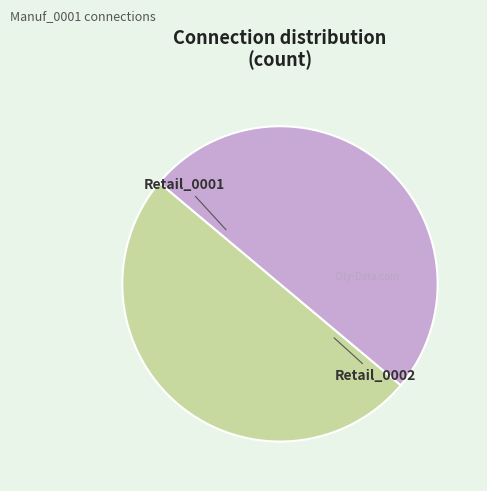

Do Retail_0001 and Retail_0002 together represent more than half of the pie?

Yes